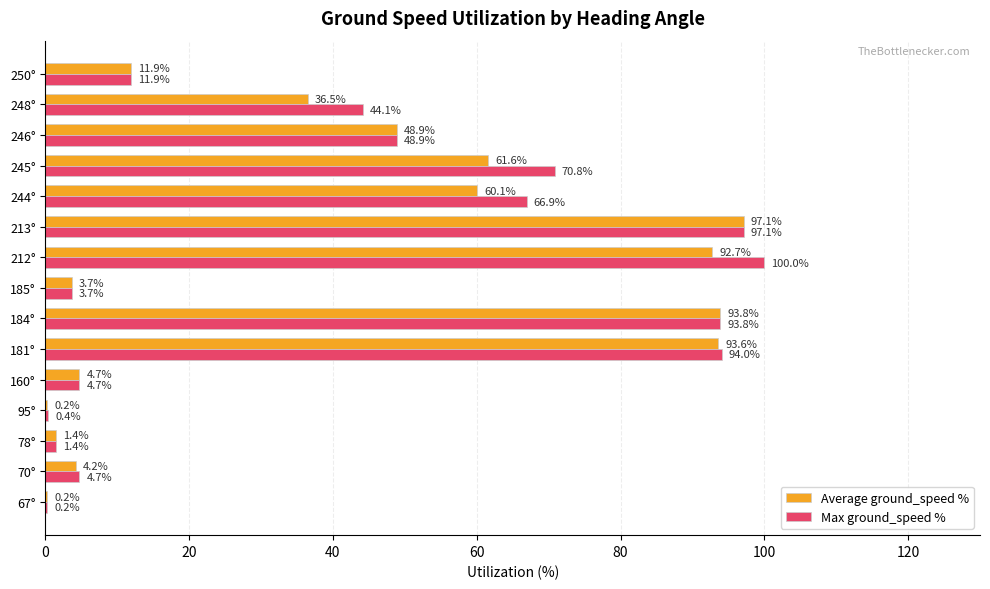

How many data points in Max ground_speed % are above 44?

8